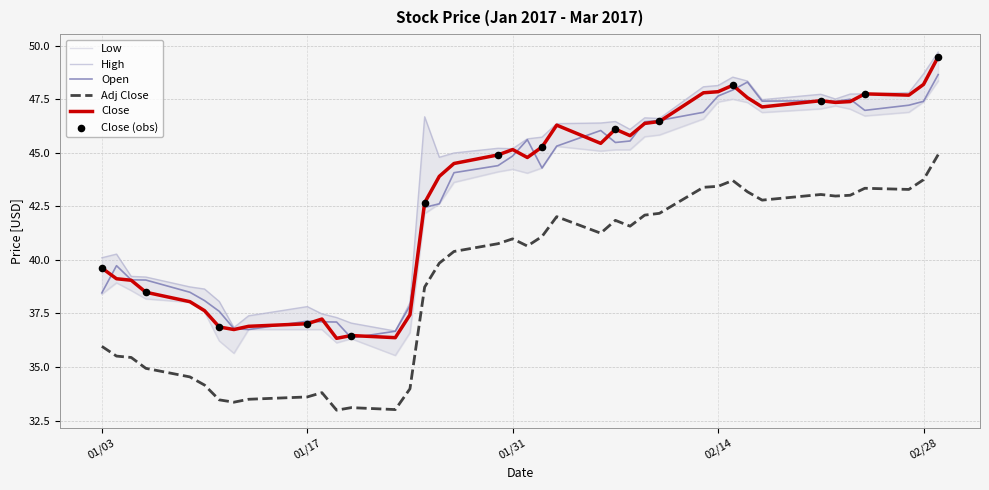

At how many categories does at least one series exceed 37?

38